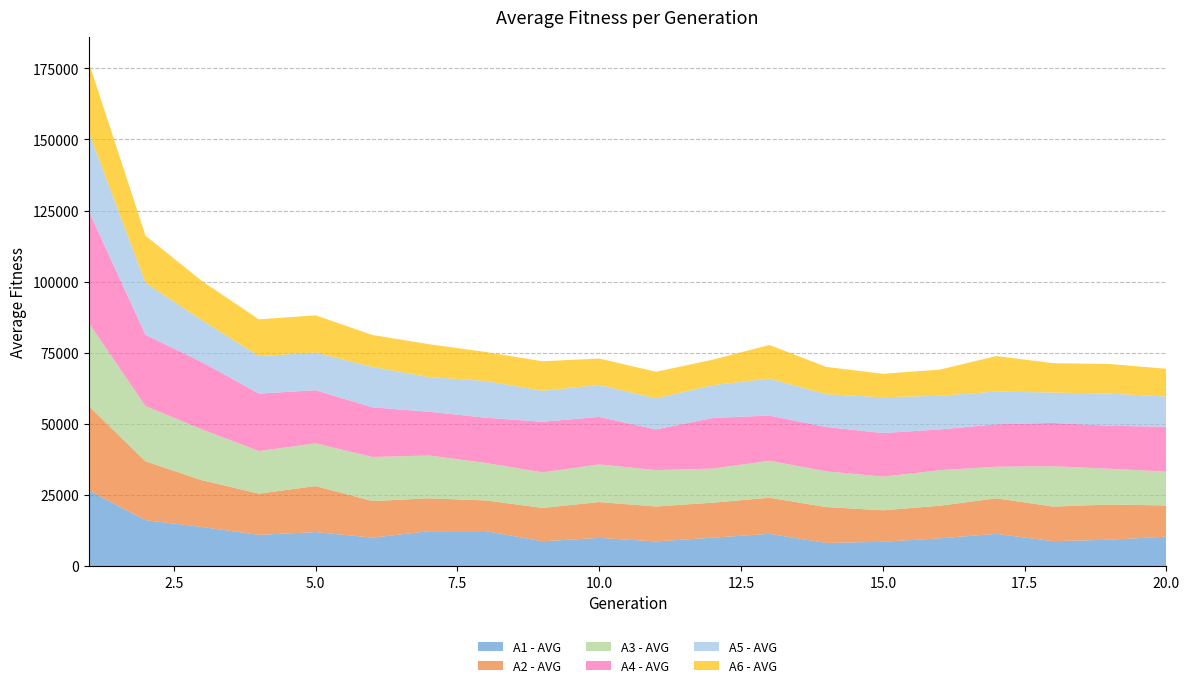

Reading right to left, list all the values displayed in this chart.

A1 - AVG: 20=10340.2	19=9251.7	18=8732.9	17=11325.2	16=9728.5	15=8525.4	14=8121.7	13=11311.4	12=9976.1	11=8637.7	10=9888.0	9=8708.8	8=12272.5	7=12253.3	6=9976.0	5=11948.8	4=10956.1	3=13720.8	2=16128.4	1=26551.5
A2 - AVG: 20=10962.6	19=12362.3	18=12165.9	17=12499.3	16=11464.1	15=11073.4	14=12620.7	13=12718.9	12=12297.1	11=12307.3	10=12593.4	9=11732.4	8=10801.1	7=11556.4	6=12867.2	5=16170.1	4=14499.4	3=16419.3	2=20713.0	1=29715.5
A3 - AVG: 20=11905.4	19=12585.3	18=14194.6	17=11097.3	16=12497.6	15=11836.1	14=12583.1	13=12993.4	12=11994.3	11=12794.5	10=13258.4	9=12497.0	8=13183.0	7=15067.6	6=15498.8	5=15018.3	4=14978.6	3=17874.0	2=19406.5	1=29218.2
A4 - AVG: 20=15806.6	19=15103.0	18=15242.6	17=14916.5	16=14336.9	15=15326.4	14=15594.8	13=15878.6	12=17793.9	11=14307.3	10=16706.3	9=17789.5	8=15905.4	7=15380.4	6=17465.6	5=18696.6	4=20198.6	3=23668.1	2=25062.3	1=39345.6
A5 - AVG: 20=10593.8	19=11337.4	18=10660.2	17=11527.1	16=11853.4	15=12589.0	14=11502.7	13=13002.3	12=11538.0	11=10911.4	10=11220.7	9=10906.0	8=12919.2	7=12194.3	6=14209.1	5=13238.5	4=13174.0	3=14700.3	2=18279.3	1=27798.6
A6 - AVG: 20=9749.5	19=10413.0	18=10337.5	17=12475.1	16=9178.7	15=8256.1	14=9597.2	13=11849.4	12=8956.2	11=9354.3	10=9307.5	9=10367.3	8=10178.9	7=11551.3	6=11226.1	5=13101.6	4=12936.4	3=13762.5	2=16584.7	1=24517.5